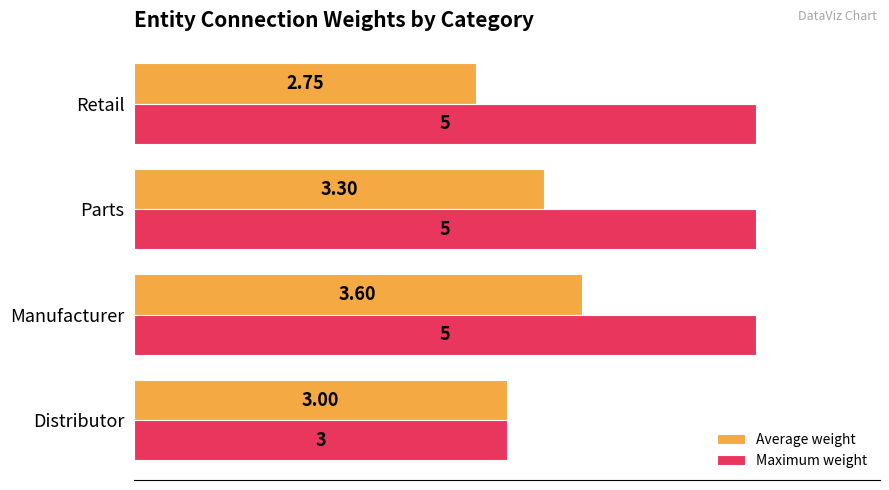

Which series changed the most between Manufacturer and Parts?

Average weight